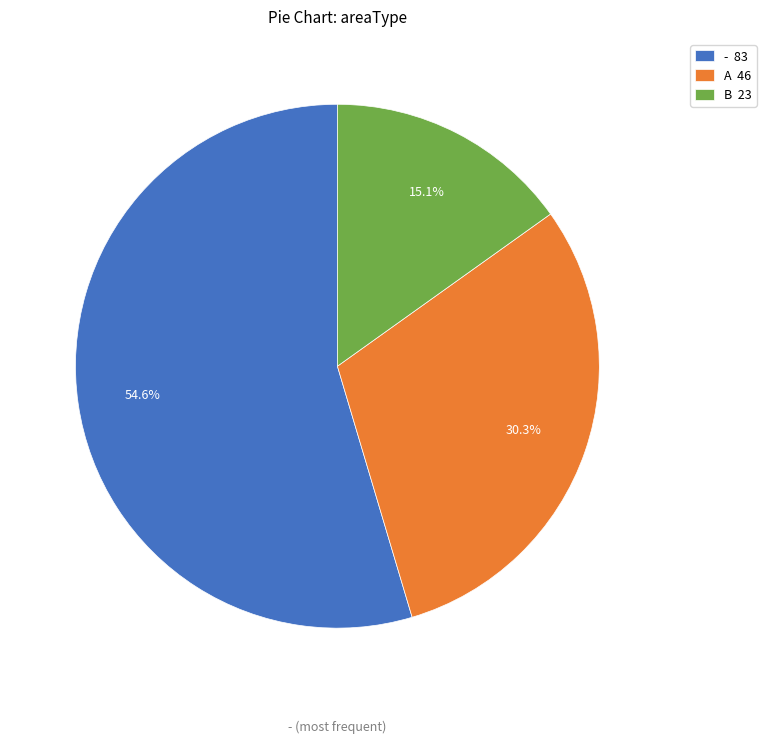

True or false: - accounts for 55% of the total.

True